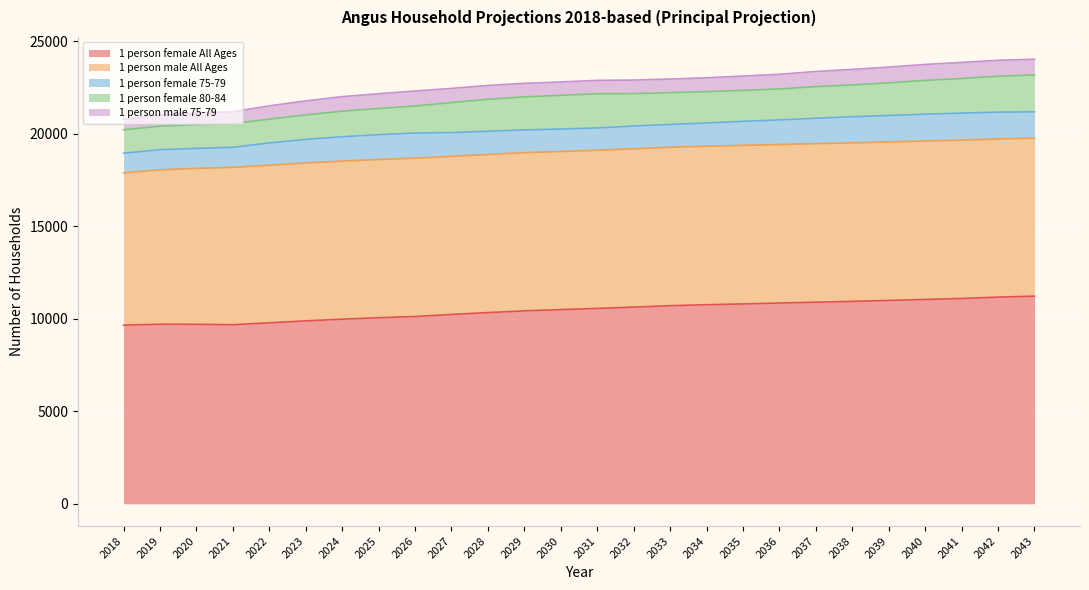

What is the highest value of the 1 person male 75-79 series?

870